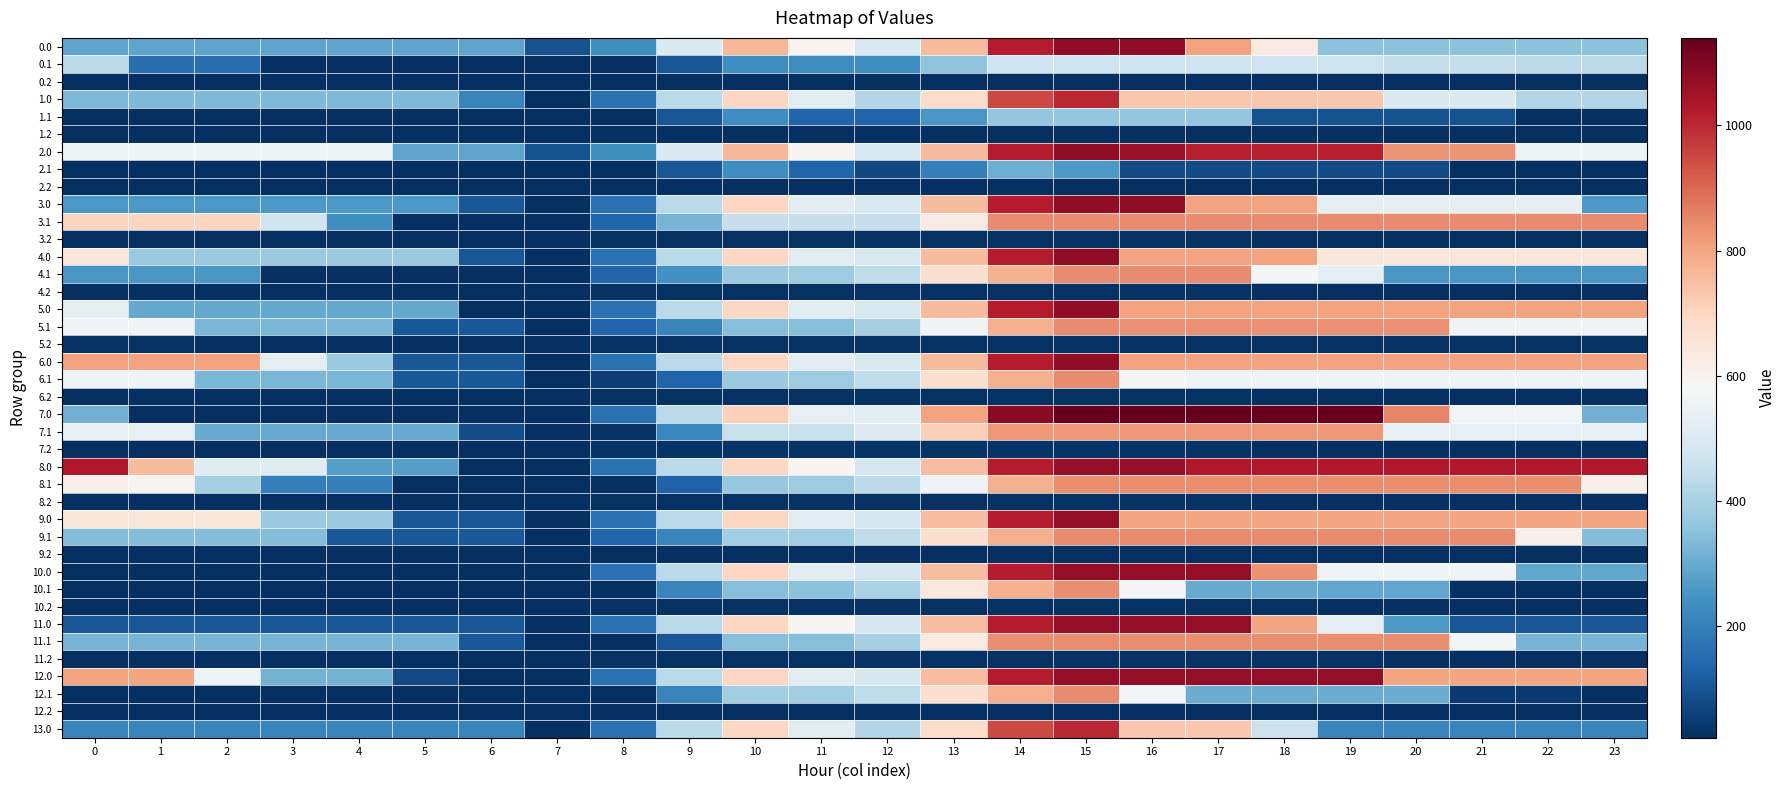

Rank the series at 17 from lowest to highest value.

9.2, 12.2, 0.2, 1.2, 2.2, 8.2, 10.2, 11.2, 3.2, 4.2, 5.2, 6.2, 7.2, 2.1, 10.1, 12.1, 1.1, 0.1, 6.1, 13.0, 1.0, 9.0, 0.0, 3.0, 4.0, 5.0, 6.0, 7.1, 5.1, 8.1, 11.1, 3.1, 4.1, 9.1, 2.0, 8.0, 10.0, 11.0, 12.0, 7.0